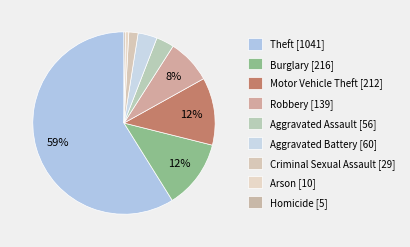

The Burglary slice represents 12% of the pie. True or false?

True